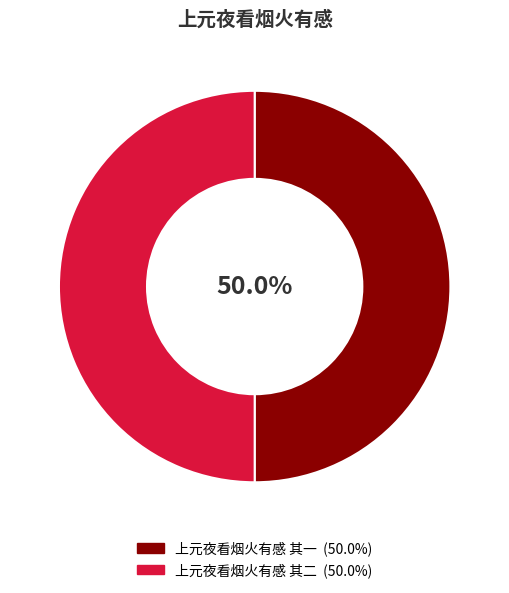

Is it true that 上元夜看烟火有感 其一 is 37% of the pie?

False